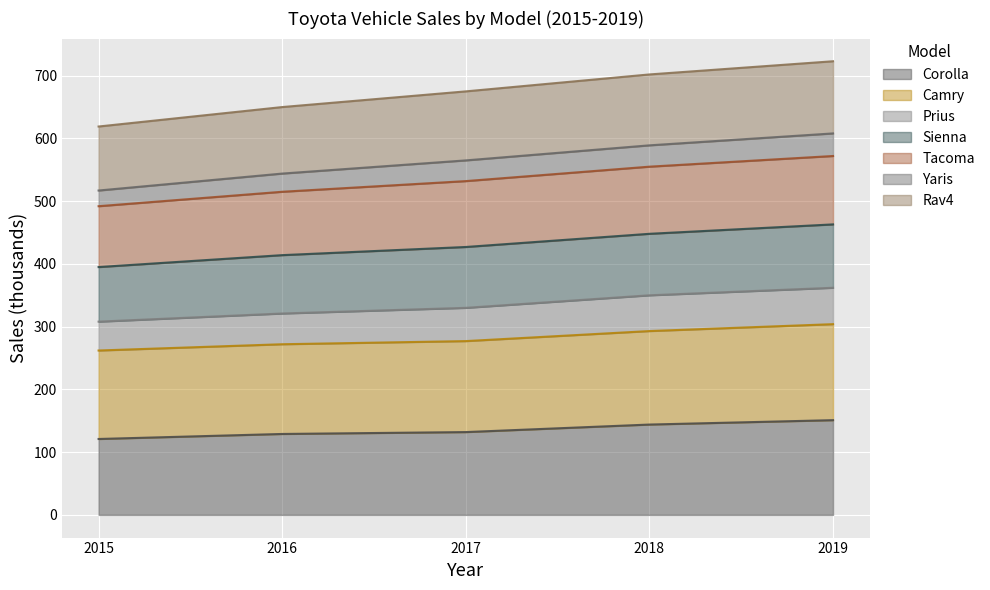

Rank the categories by Camry value from lowest to highest.

2015, 2016, 2017, 2018, 2019